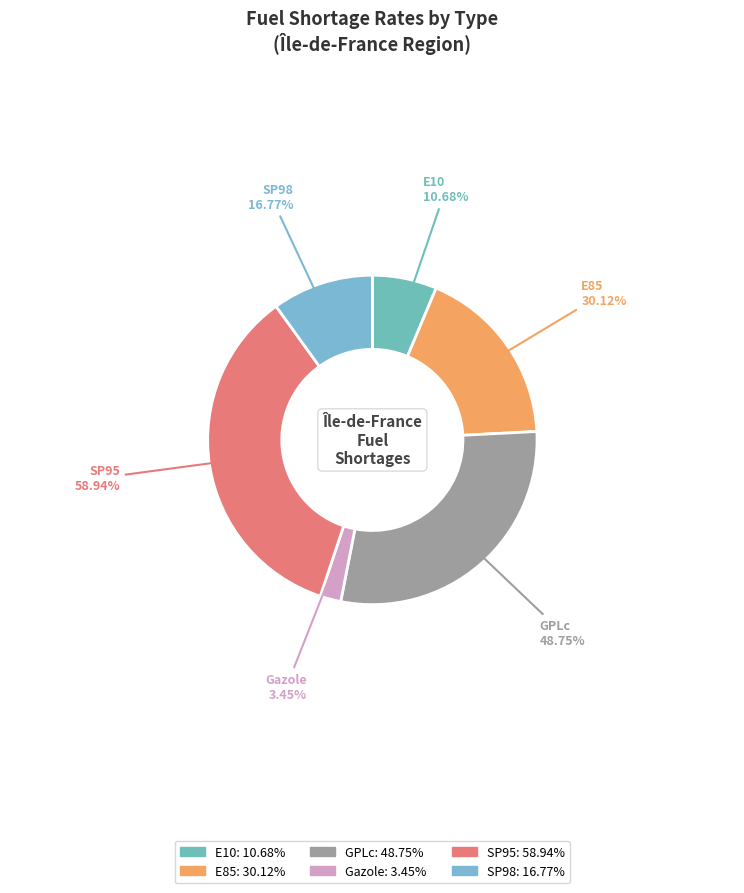

What is the largest slice in the pie chart?

SP95